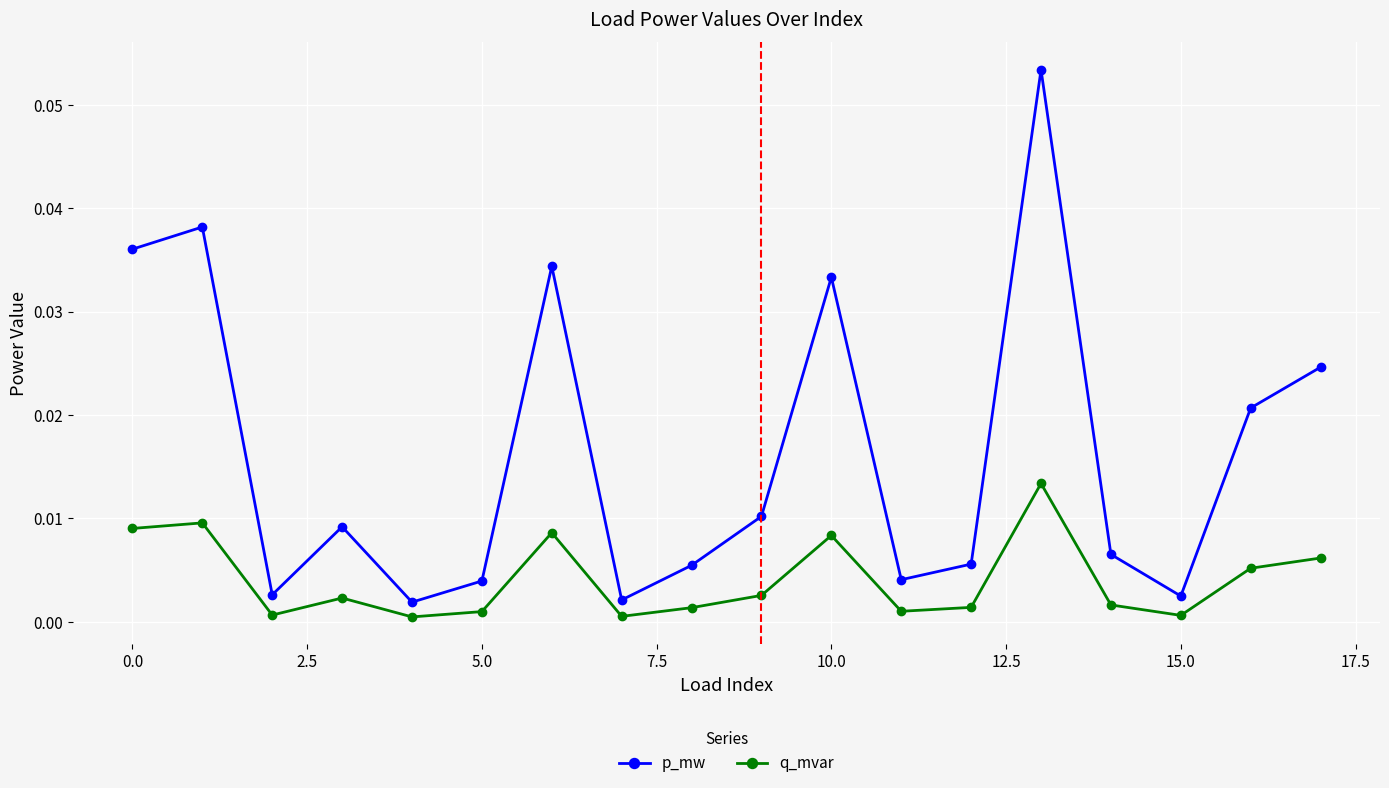

True or false: p_mw and q_mvar intersect in this chart.

False